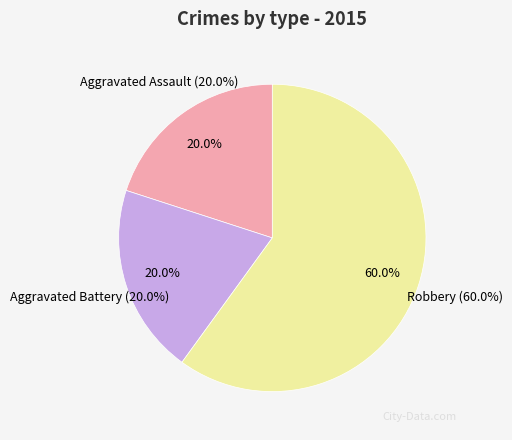

How many segments does this pie chart have?

3